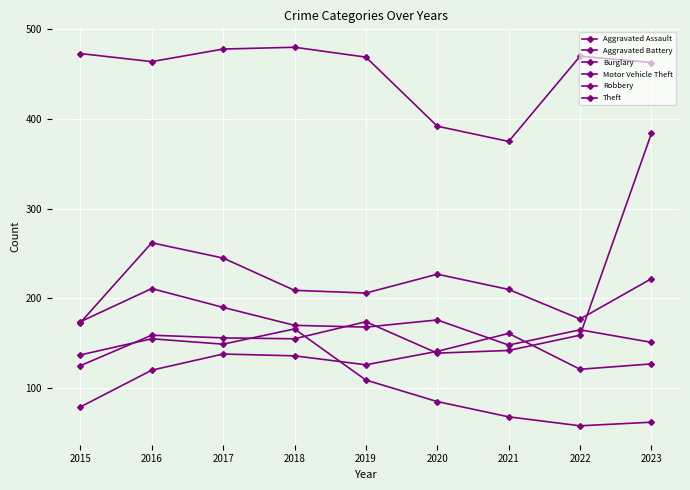

The value of Robbery at 2022 is 165. True or false?

True